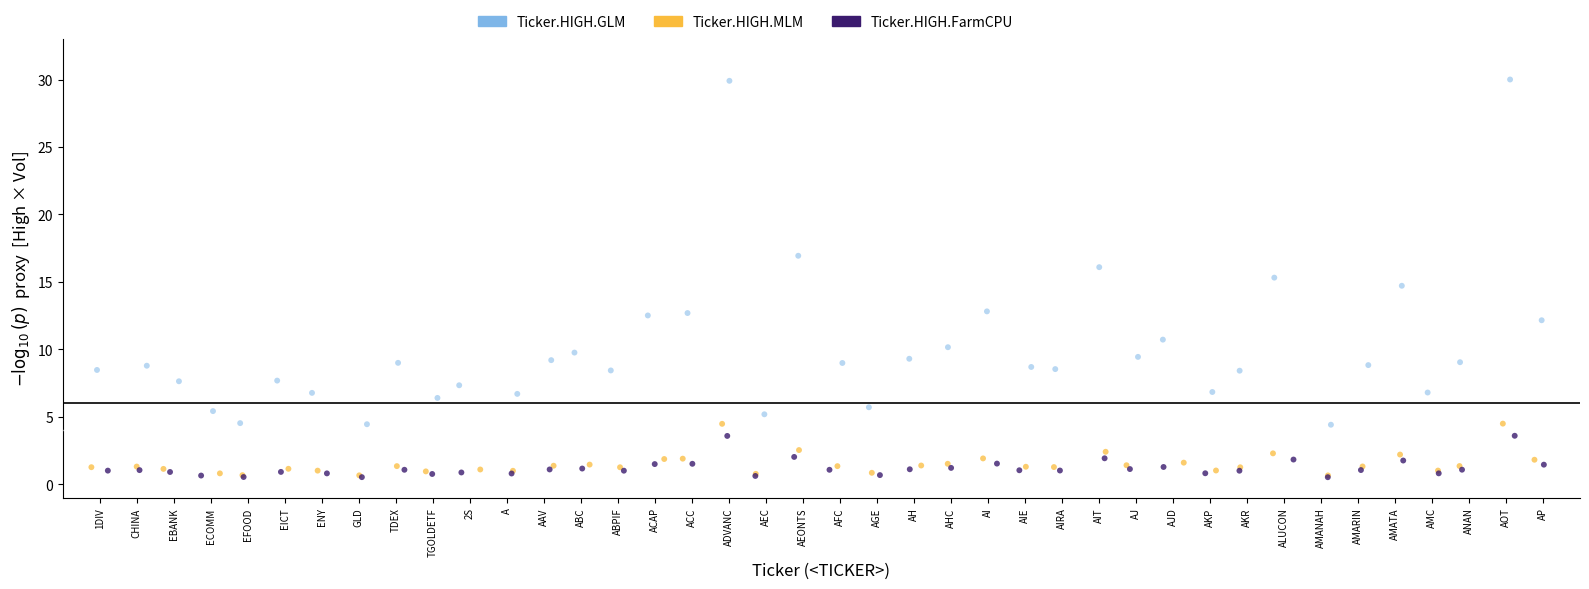

Which series contains the highest Y value?

Ticker.HIGH.GLM